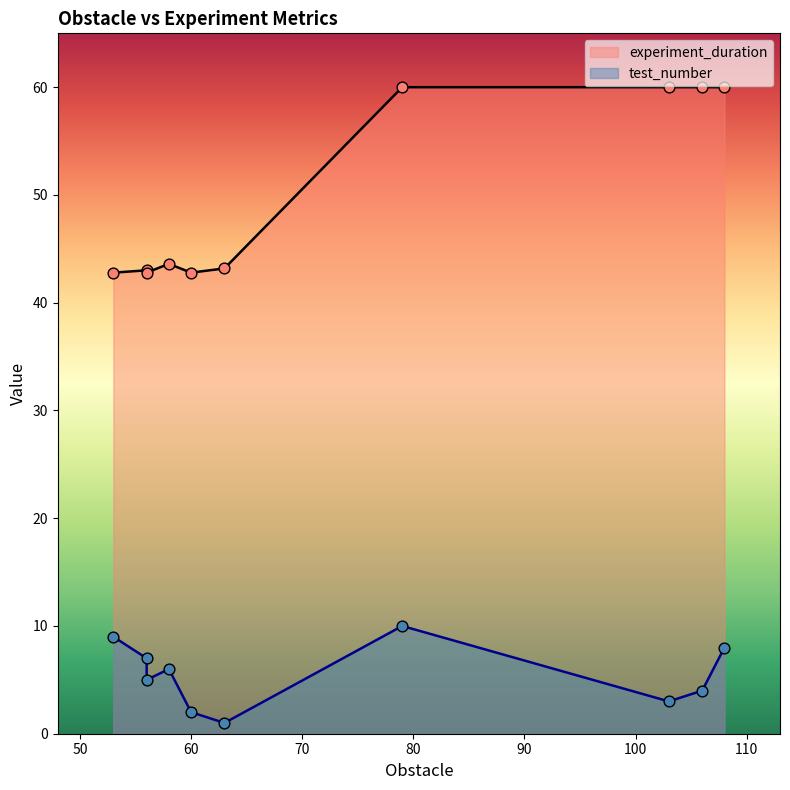

At which category is the sum across all series the highest?

79